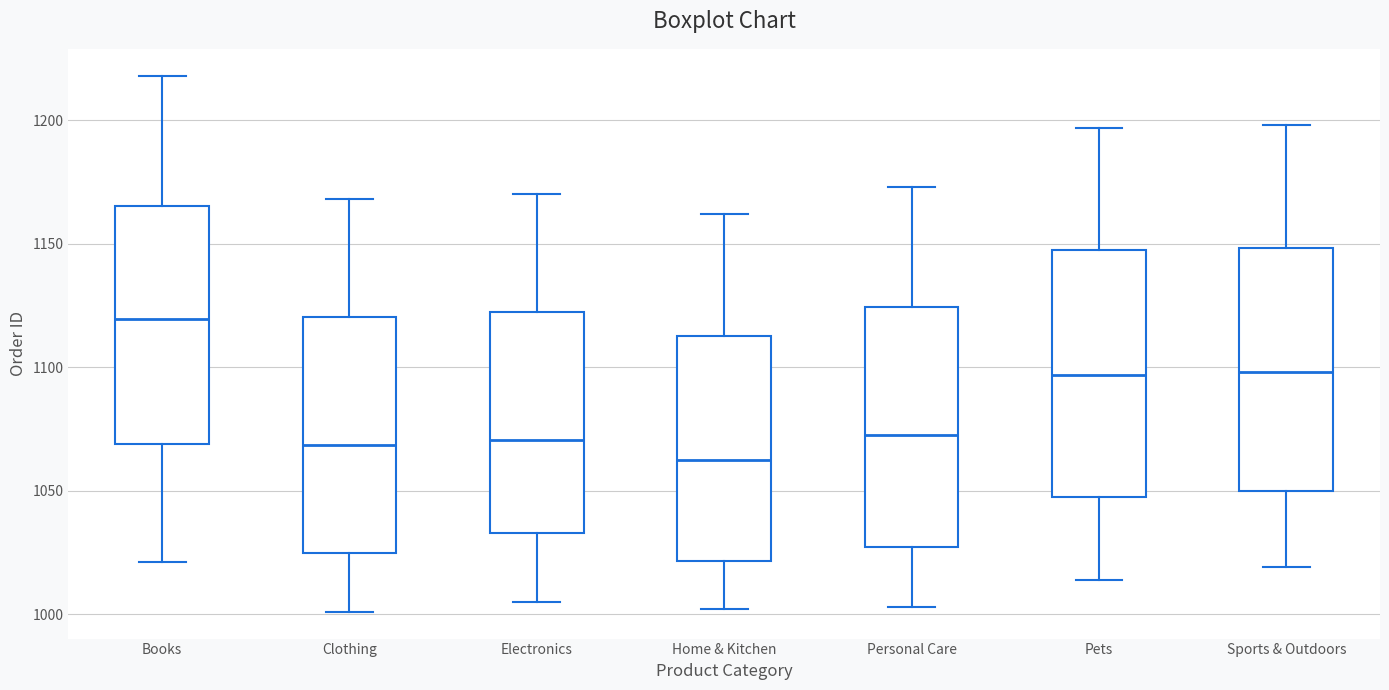

Reading left to right, transcribe this box plot: for each box, give where its median line is, the range the box spans, and where its two whiskers end, as read against the y-axis. The values are not printed on the chart, so give them approximately, as read against the axis.

Books: median 1120, box 1070 to 1165, whiskers 1020 to 1220
Clothing: median 1070, box 1025 to 1120, whiskers 1000 to 1170
Electronics: median 1070, box 1035 to 1120, whiskers 1005 to 1170
Home & Kitchen: median 1065, box 1020 to 1115, whiskers 1000 to 1160
Personal Care: median 1075, box 1025 to 1125, whiskers 1005 to 1175
Pets: median 1095, box 1050 to 1145, whiskers 1015 to 1195
Sports & Outdoors: median 1100, box 1050 to 1150, whiskers 1020 to 1200